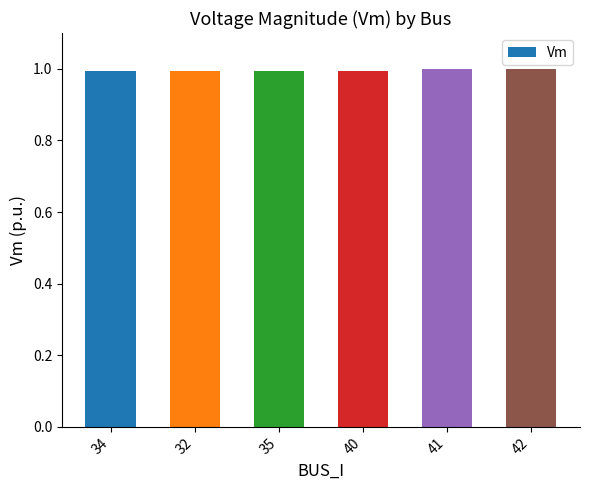

What position from the right is 42?

1